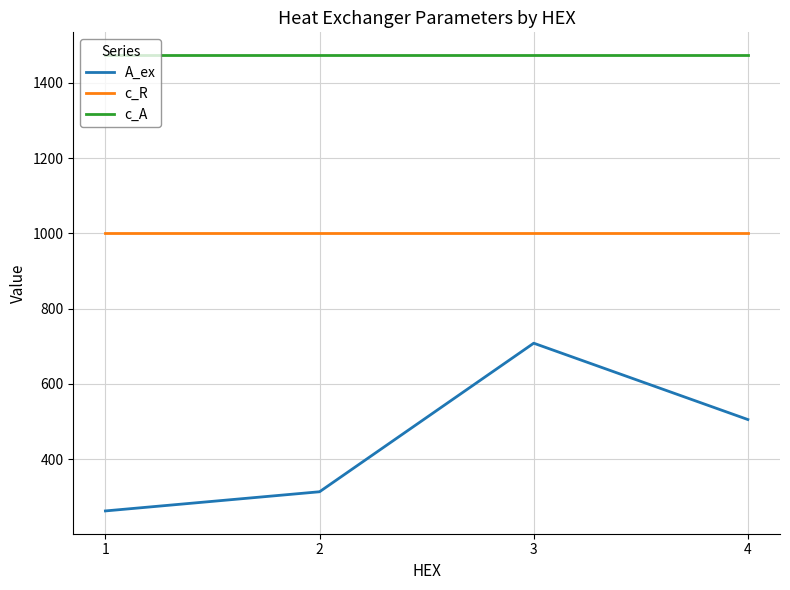

How many A_ex values are between 313 and 708?

3